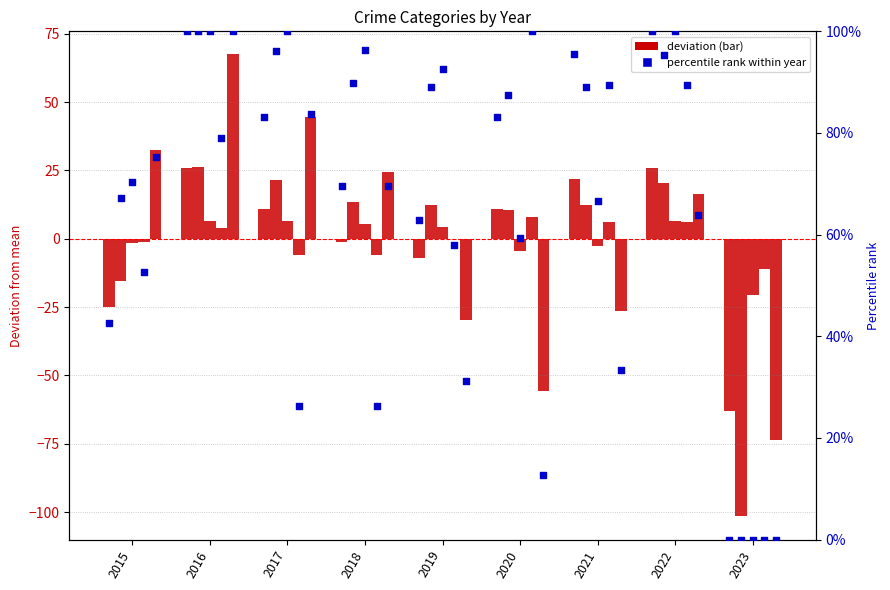

What is the change in value from 2021 to 2022?

+4.5